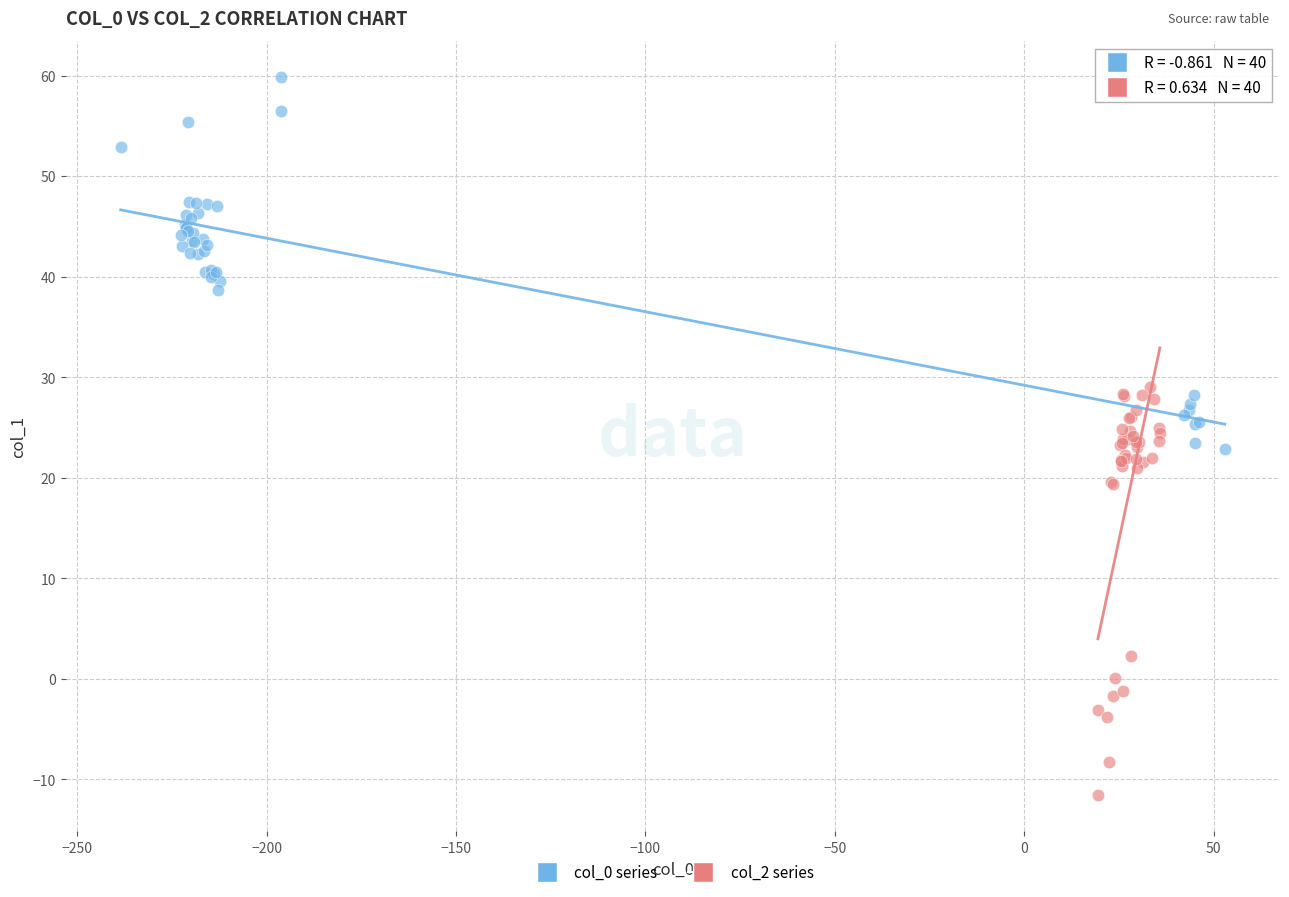

Which series contains the lowest Y value?

col_2 series